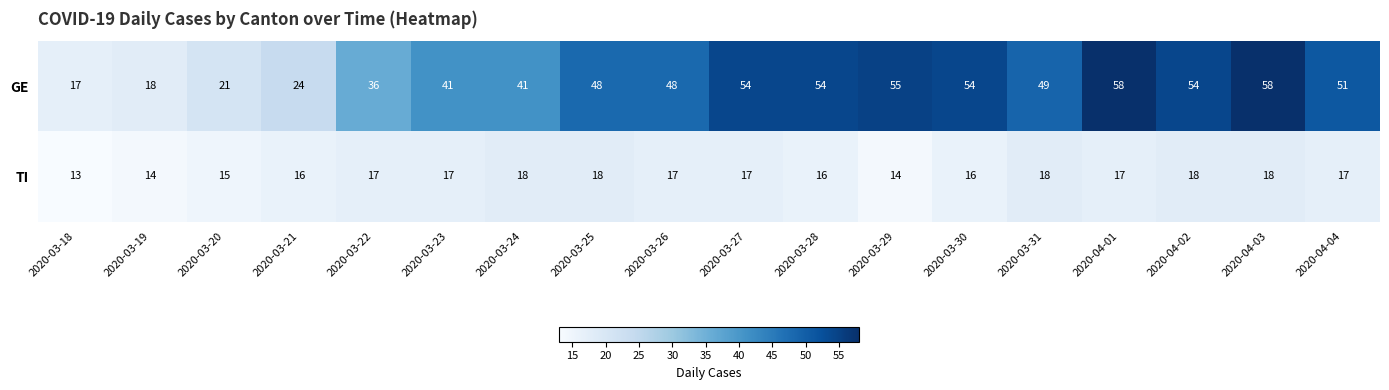

What is the approximate value of GE at 2020-04-04?

51